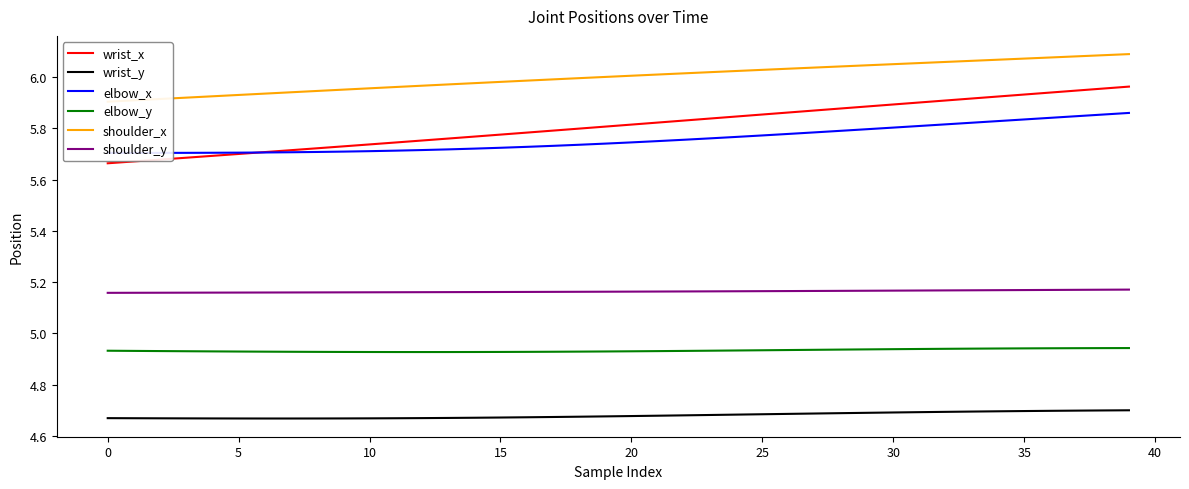

Reading left to right, extract all data points from this chart.

wrist_x: 5.7	5.7	5.7	5.7	5.7	5.7	5.7	5.7	5.7	5.7	5.7	5.7	5.8	5.8	5.8	5.8	5.8	5.8	5.8	5.8	5.8	5.8	5.8	5.8	5.8	5.9	5.9	5.9	5.9	5.9	5.9	5.9	5.9	5.9	5.9	5.9	5.9	5.9	6.0	6.0
wrist_y: 4.7	4.7	4.7	4.7	4.7	4.7	4.7	4.7	4.7	4.7	4.7	4.7	4.7	4.7	4.7	4.7	4.7	4.7	4.7	4.7	4.7	4.7	4.7	4.7	4.7	4.7	4.7	4.7	4.7	4.7	4.7	4.7	4.7	4.7	4.7	4.7	4.7	4.7	4.7	4.7
elbow_x: 5.7	5.7	5.7	5.7	5.7	5.7	5.7	5.7	5.7	5.7	5.7	5.7	5.7	5.7	5.7	5.7	5.7	5.7	5.7	5.7	5.7	5.8	5.8	5.8	5.8	5.8	5.8	5.8	5.8	5.8	5.8	5.8	5.8	5.8	5.8	5.8	5.8	5.8	5.9	5.9
elbow_y: 4.9	4.9	4.9	4.9	4.9	4.9	4.9	4.9	4.9	4.9	4.9	4.9	4.9	4.9	4.9	4.9	4.9	4.9	4.9	4.9	4.9	4.9	4.9	4.9	4.9	4.9	4.9	4.9	4.9	4.9	4.9	4.9	4.9	4.9	4.9	4.9	4.9	4.9	4.9	4.9
shoulder_x: 5.9	5.9	5.9	5.9	5.9	5.9	5.9	5.9	5.9	6.0	6.0	6.0	6.0	6.0	6.0	6.0	6.0	6.0	6.0	6.0	6.0	6.0	6.0	6.0	6.0	6.0	6.0	6.0	6.0	6.0	6.1	6.1	6.1	6.1	6.1	6.1	6.1	6.1	6.1	6.1
shoulder_y: 5.2	5.2	5.2	5.2	5.2	5.2	5.2	5.2	5.2	5.2	5.2	5.2	5.2	5.2	5.2	5.2	5.2	5.2	5.2	5.2	5.2	5.2	5.2	5.2	5.2	5.2	5.2	5.2	5.2	5.2	5.2	5.2	5.2	5.2	5.2	5.2	5.2	5.2	5.2	5.2